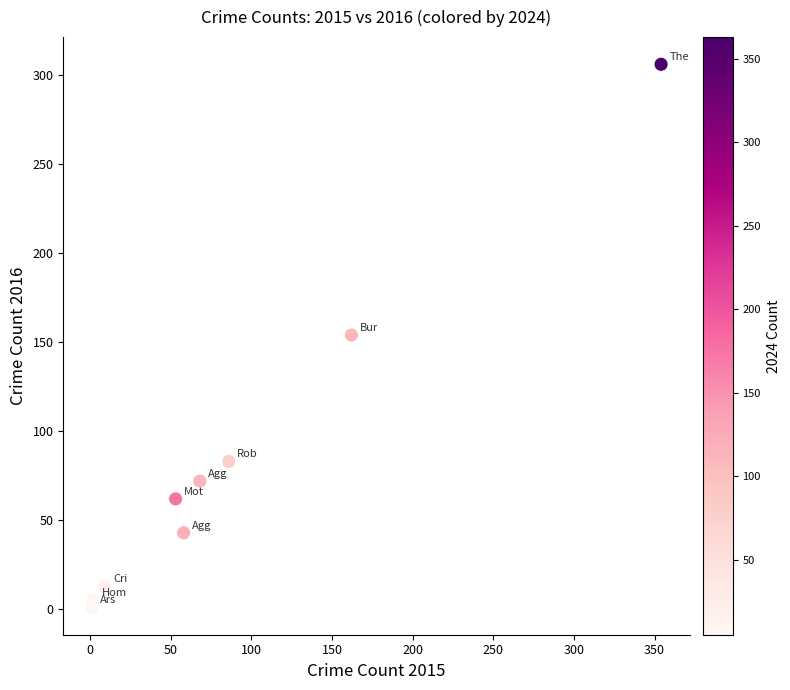

What is the average Y value?

82